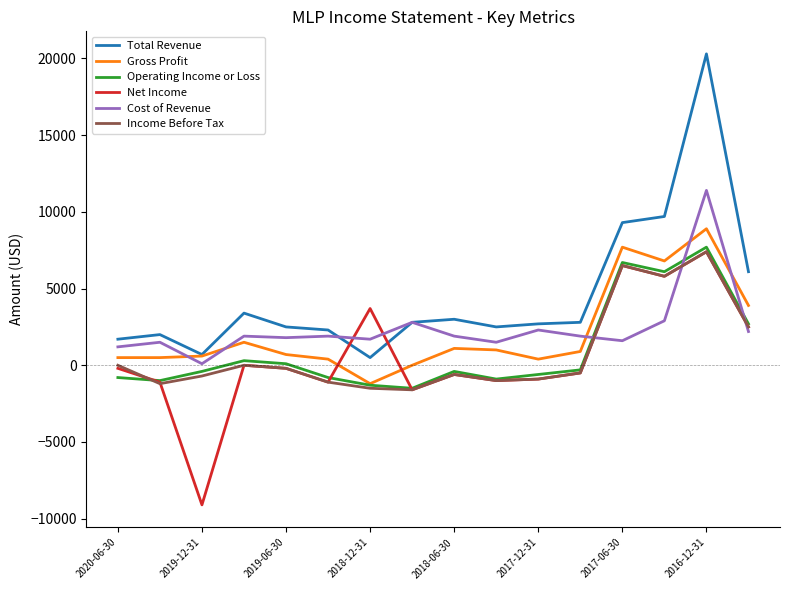

Which series has the largest range (max minus min)?

Total Revenue